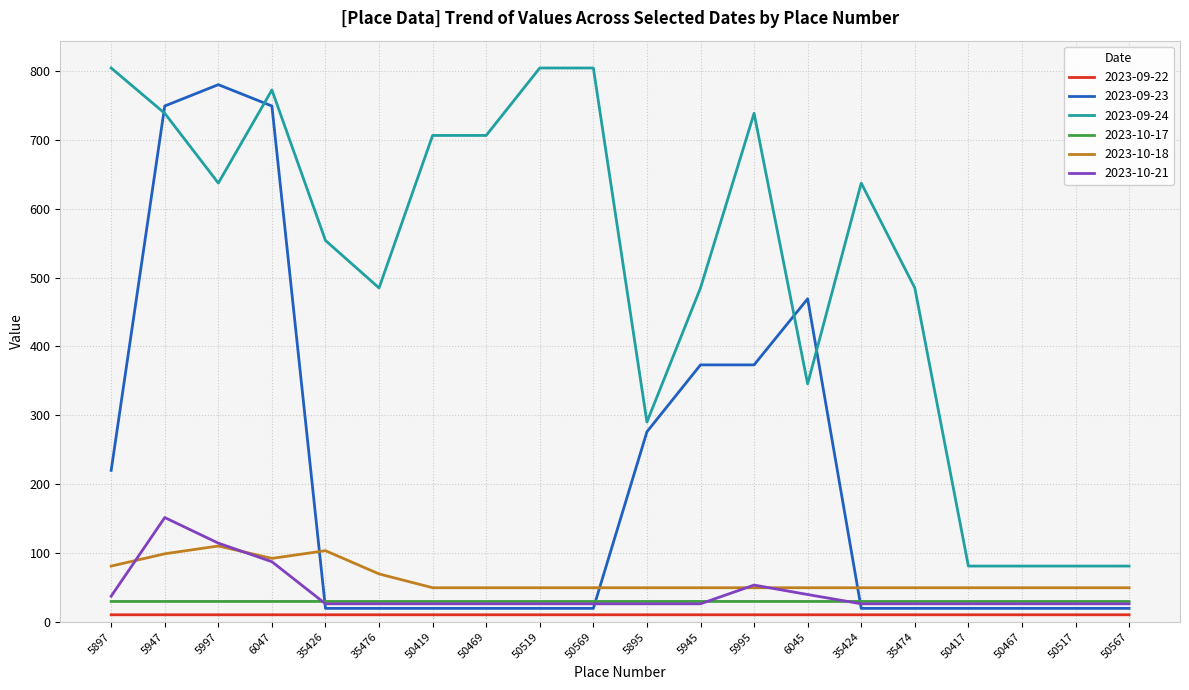

Does the chart display data point markers on the line(s)?

No